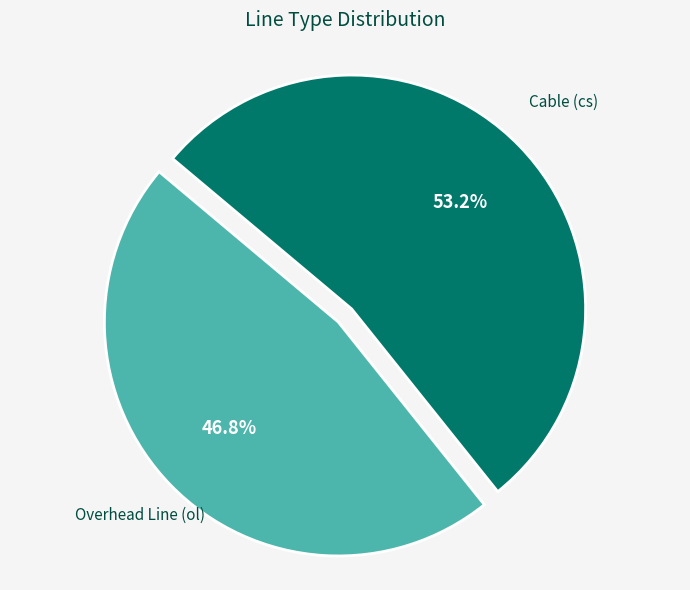

Is there a majority slice in this chart?

Yes